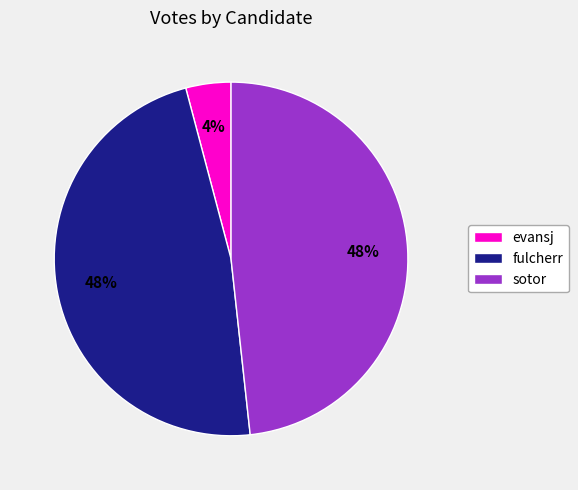

Approximately how many times larger is the value at sotor compared to fulcherr?

1.0